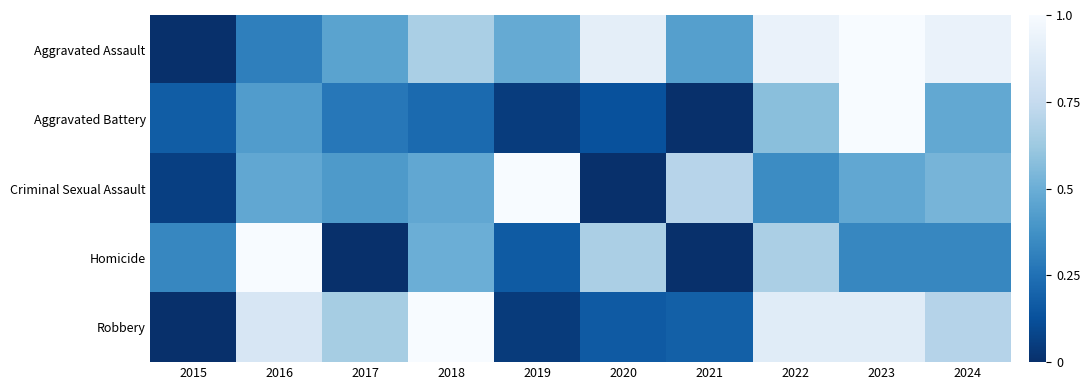

Which series has the largest total across all categories?

Aggravated Assault